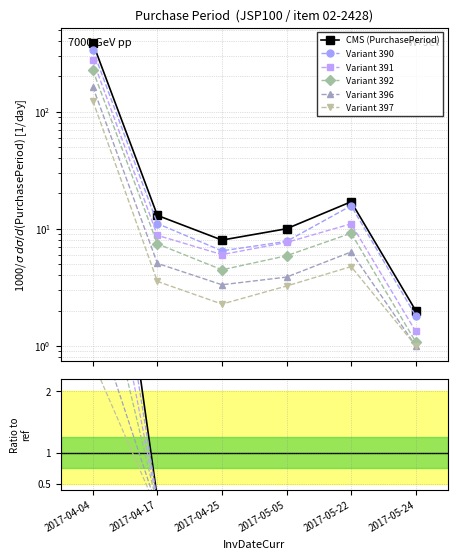

Rank the categories by value from highest to lowest.

2017-04-04, 2017-05-22, 2017-04-17, 2017-05-05, 2017-04-25, 2017-05-24